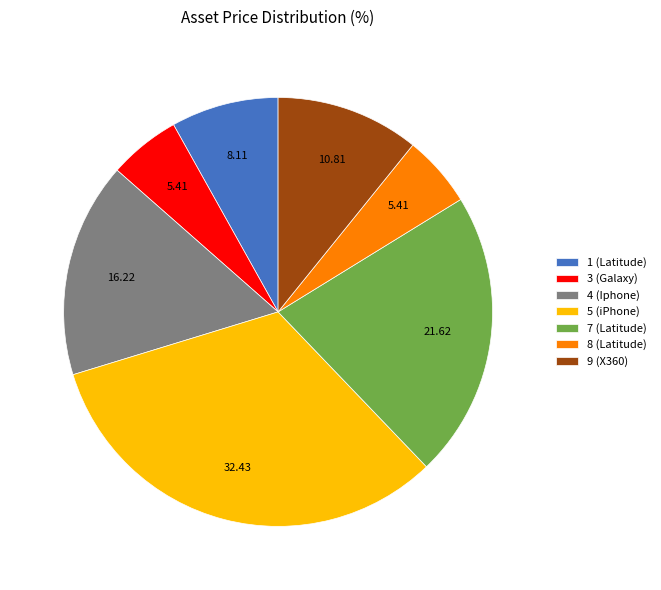

What is the ratio of the value at 5 (iPhone) to the value at 7 (Latitude)?

1.5